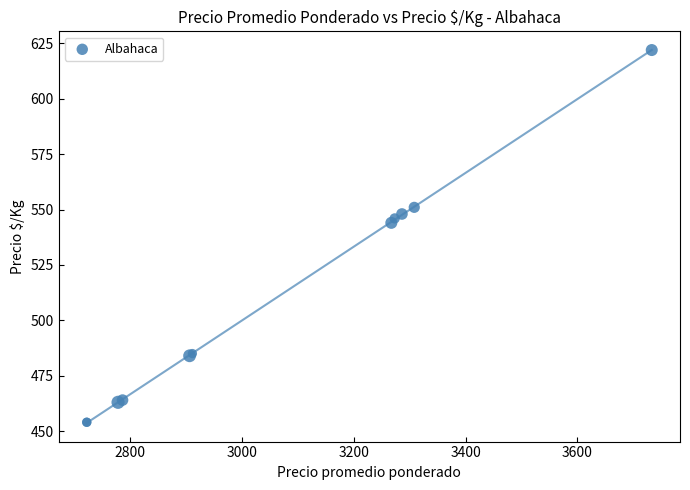

What Y value in the scatter plot is closest to 538?

544